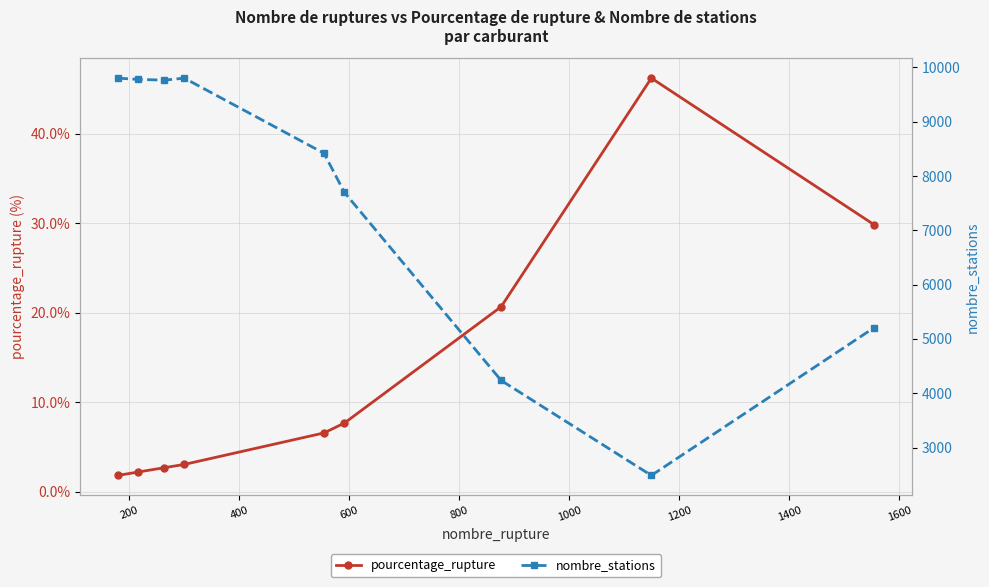

What is the difference between the maximum and minimum values in the pourcentage_rupture series?

44.4